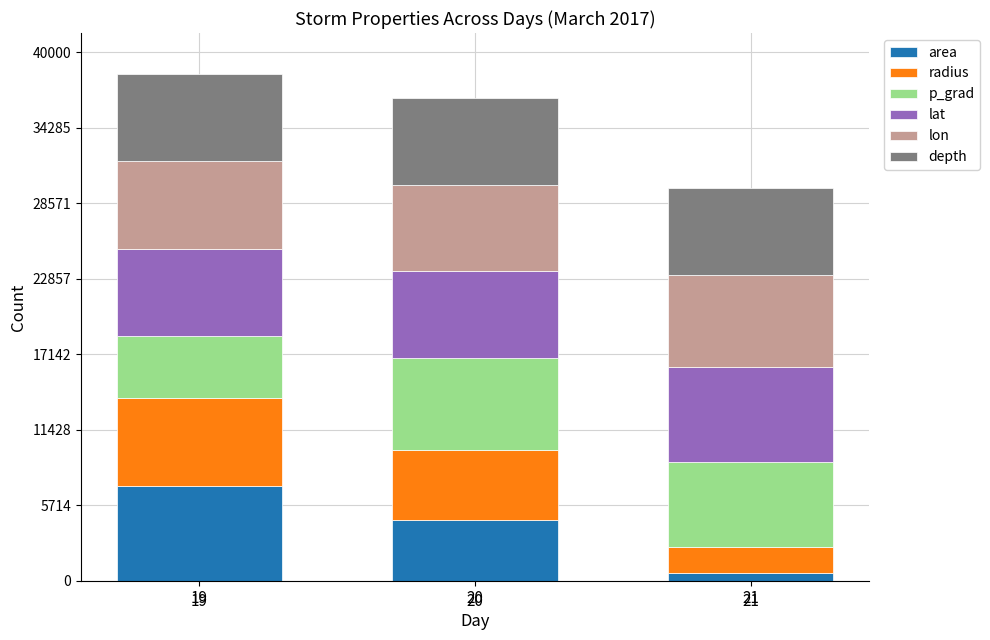

Are the bars horizontal?

No